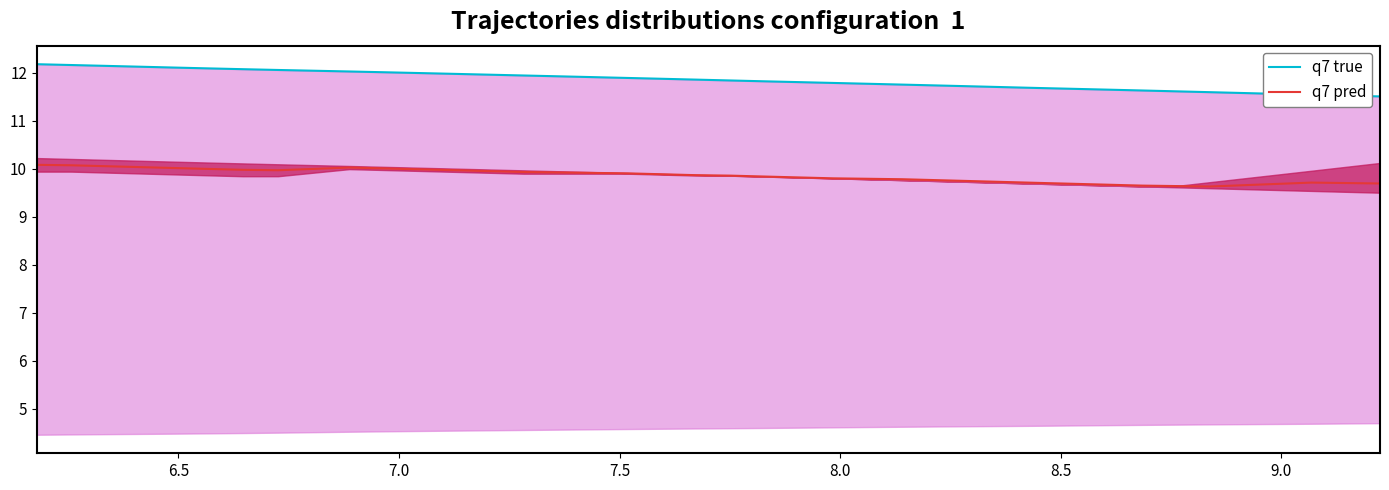

True or false: q7 pred and q7 true intersect in this chart.

False